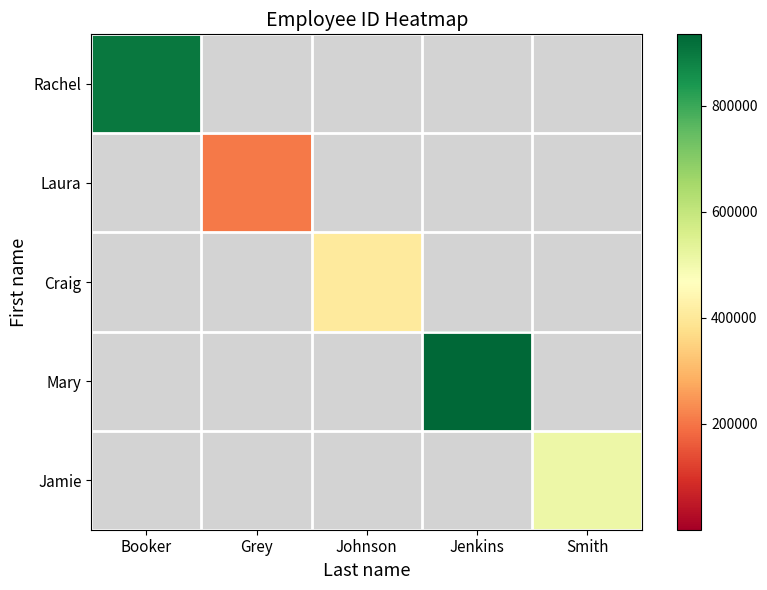

Reading right to left, what are all the values shown in this chart?

Rachel: Smith=0	Jenkins=0	Johnson=0	Grey=0	Booker=901242
Laura: Smith=0	Jenkins=0	Johnson=0	Grey=207074	Booker=0
Craig: Smith=0	Jenkins=0	Johnson=408129	Grey=0	Booker=0
Mary: Smith=0	Jenkins=934600	Johnson=0	Grey=0	Booker=0
Jamie: Smith=507916	Jenkins=0	Johnson=0	Grey=0	Booker=0